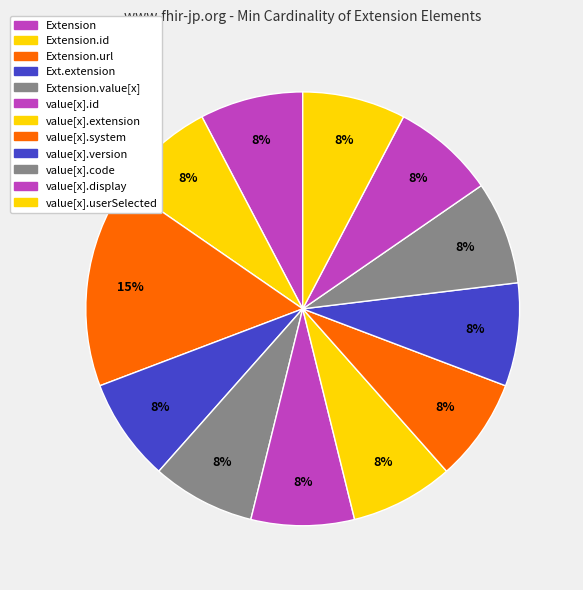

To the nearest percent, what is the average slice percentage?

8%